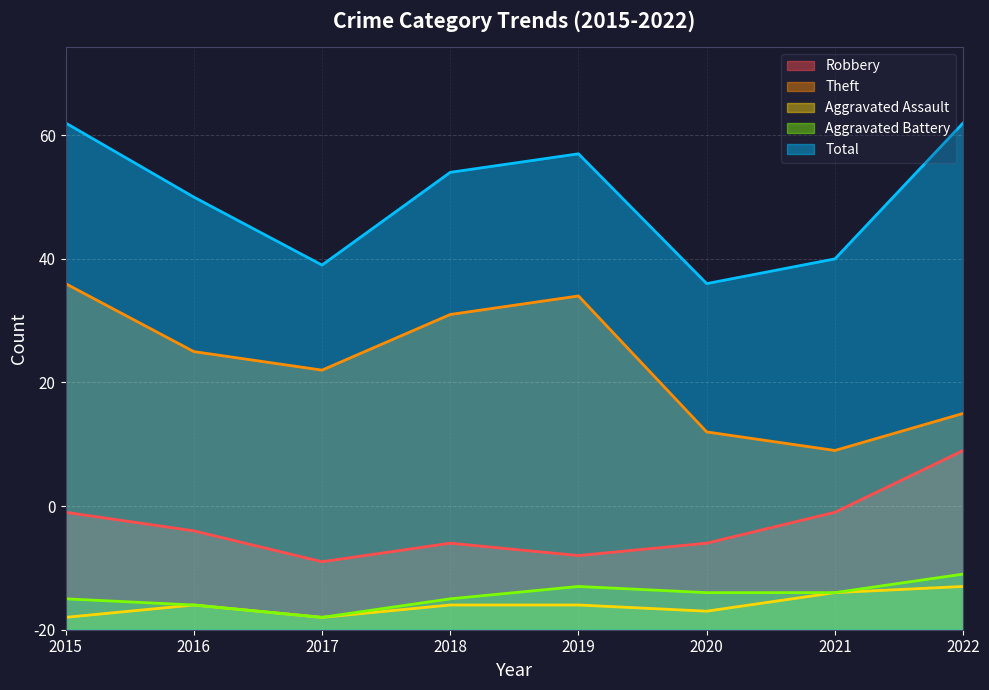

How many categories are shown in the chart?

8